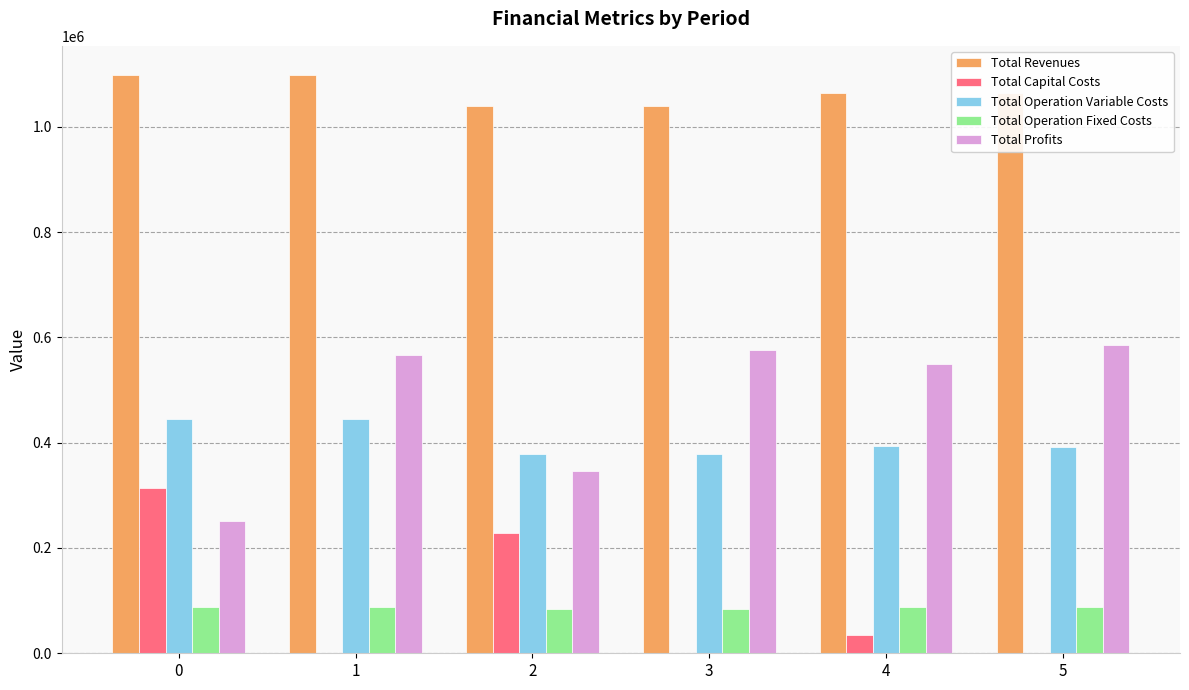

What is the sum of all Total Revenues values?

6405535.0